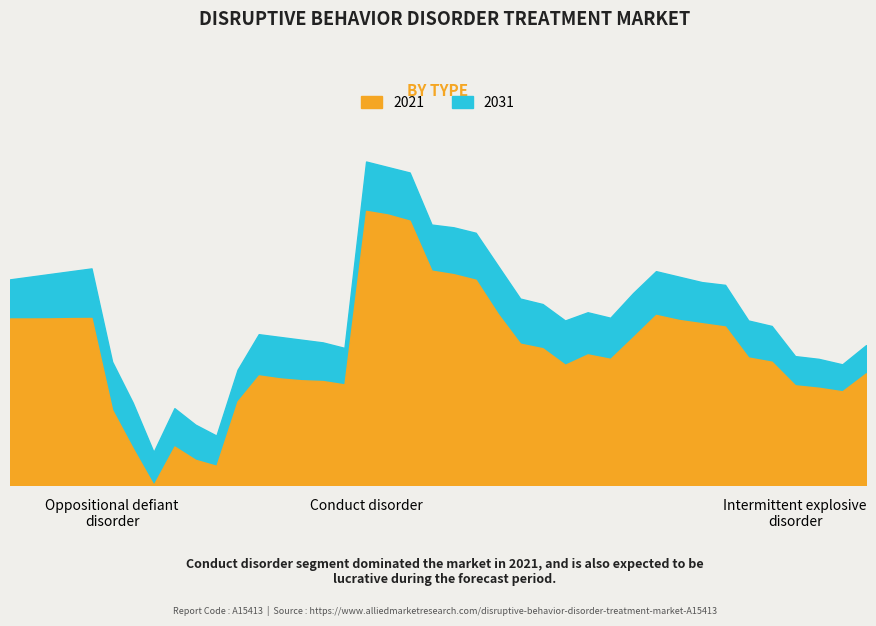

True or false: 2021 and 2031 cross at least once.

False